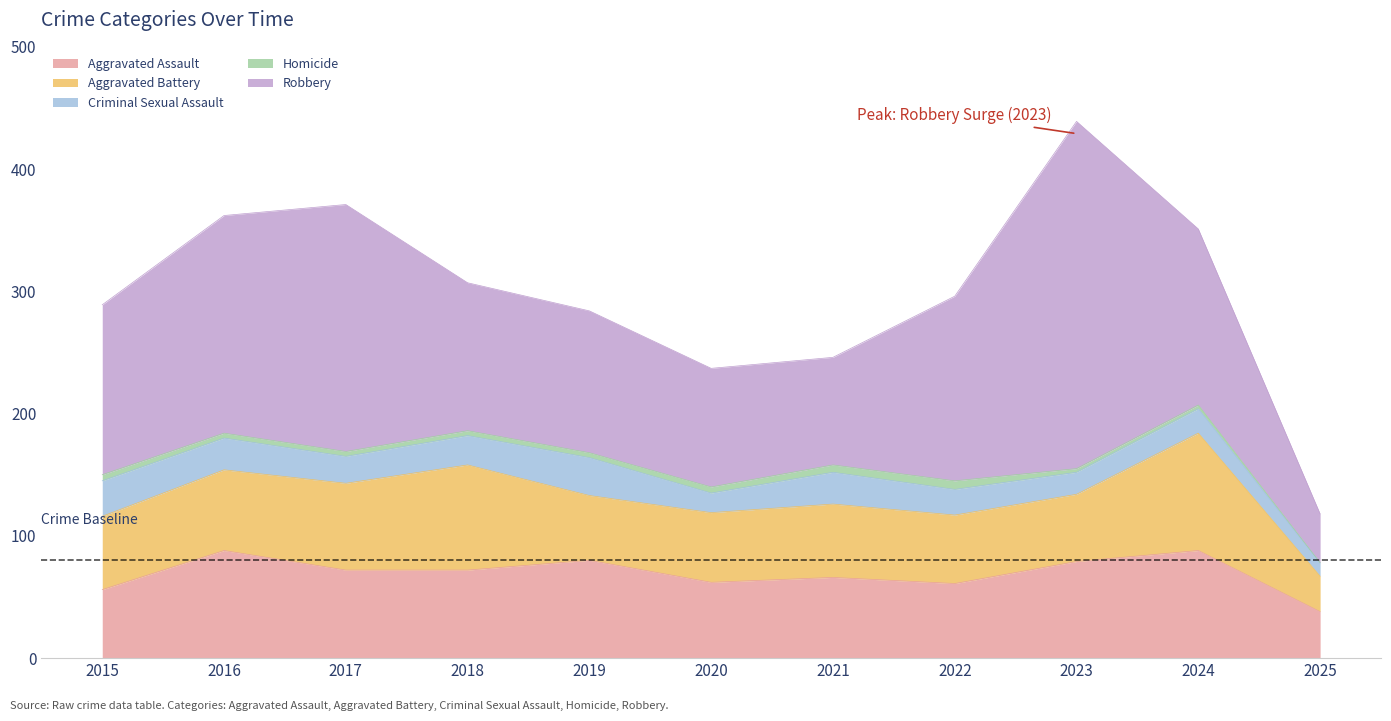

What are all the series names shown in the legend?

Aggravated Assault, Aggravated Battery, Criminal Sexual Assault, Homicide, Robbery